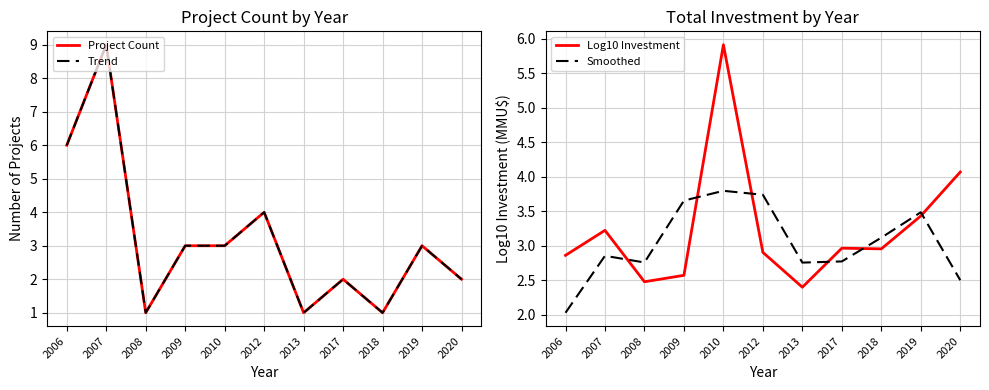

True or false: Log10 Investment has a value of 3.2 at 2007.

True